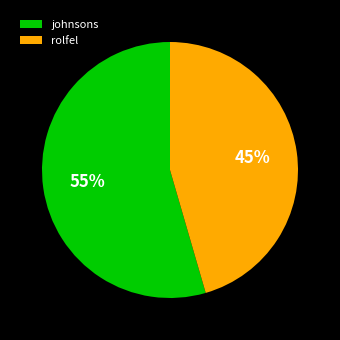

Which category has the smallest portion of the pie?

rolfel